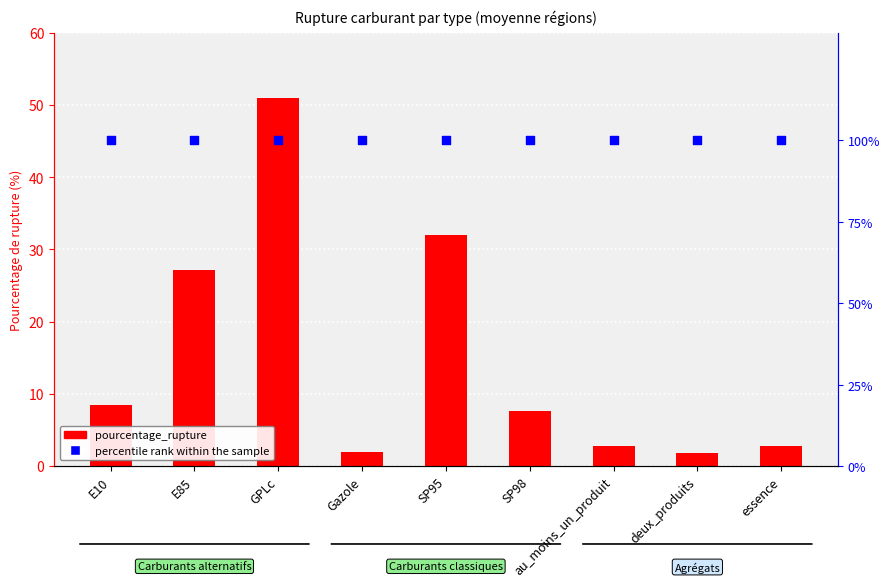

At how many categories does at least one series exceed 59?

9